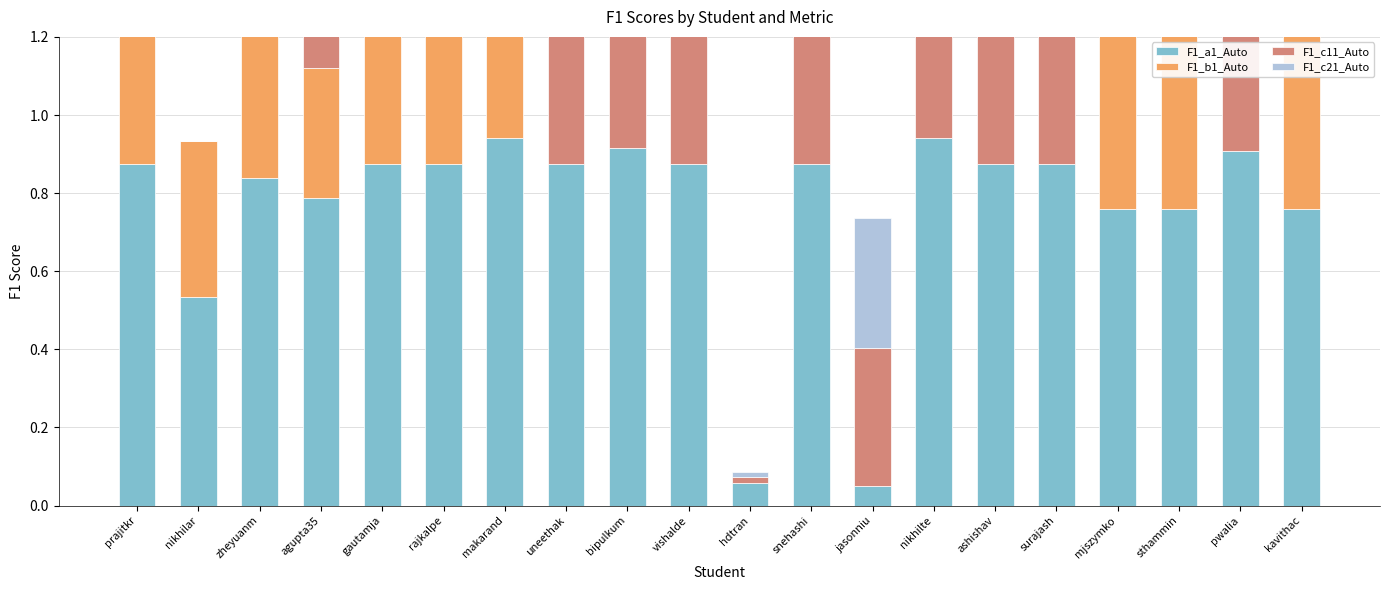

What is the label of the 19th bar from the left?

pwalia